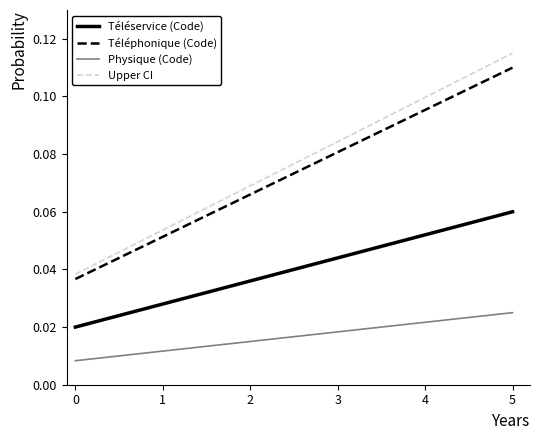

Which series has the widest spread of values?

Upper CI